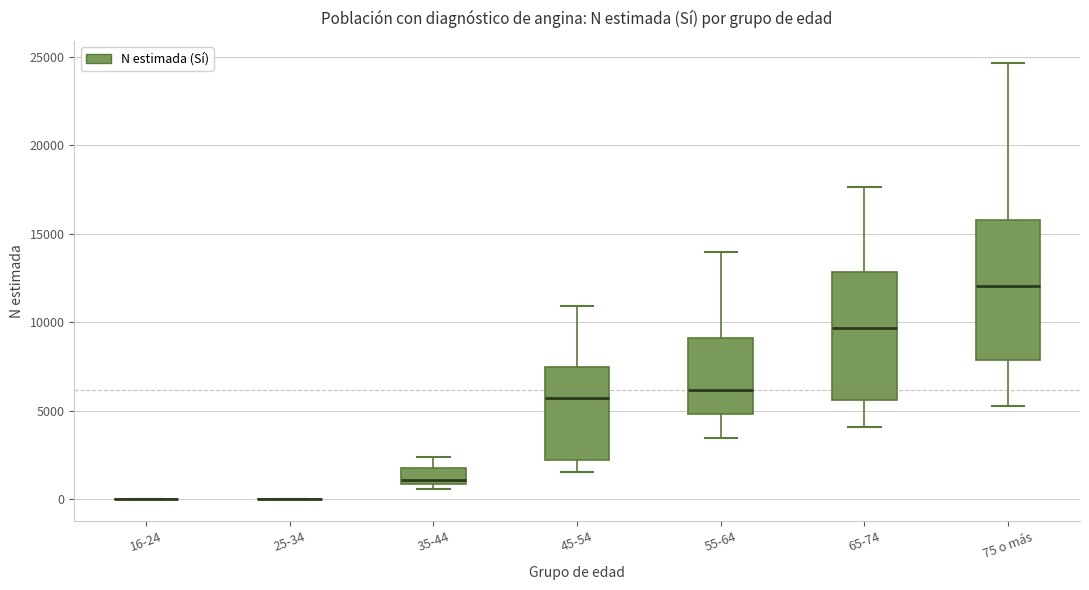

Reading left to right, read every box against the y-axis: the position of its median line, the range the box covers, and the ends of its whiskers. The values are not printed on the chart, so give them approximately, as read against the axis.

16-24: box collapsed to a line at 0, whiskers 0 to 0
25-34: box collapsed to a line at 0, whiskers 0 to 0
35-44: median 1000 (just above the box's lower edge), box 1000 to 2000, whiskers 500 to 2500
45-54: median 5500, box 2000 to 7500, whiskers 1500 to 11000
55-64: median 6000, box 5000 to 9000, whiskers 3500 to 14000
65-74: median 9500, box 5500 to 13000, whiskers 4000 to 17500
75 o más: median 12000, box 8000 to 16000, whiskers 5500 to 24500